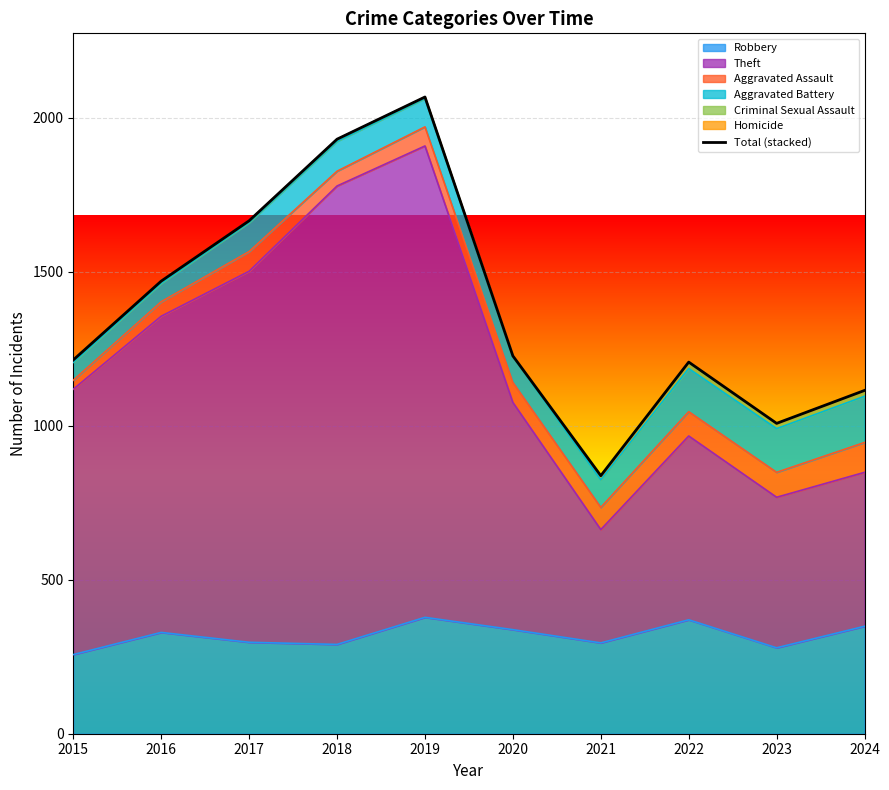

Where is the first local maximum?

2019